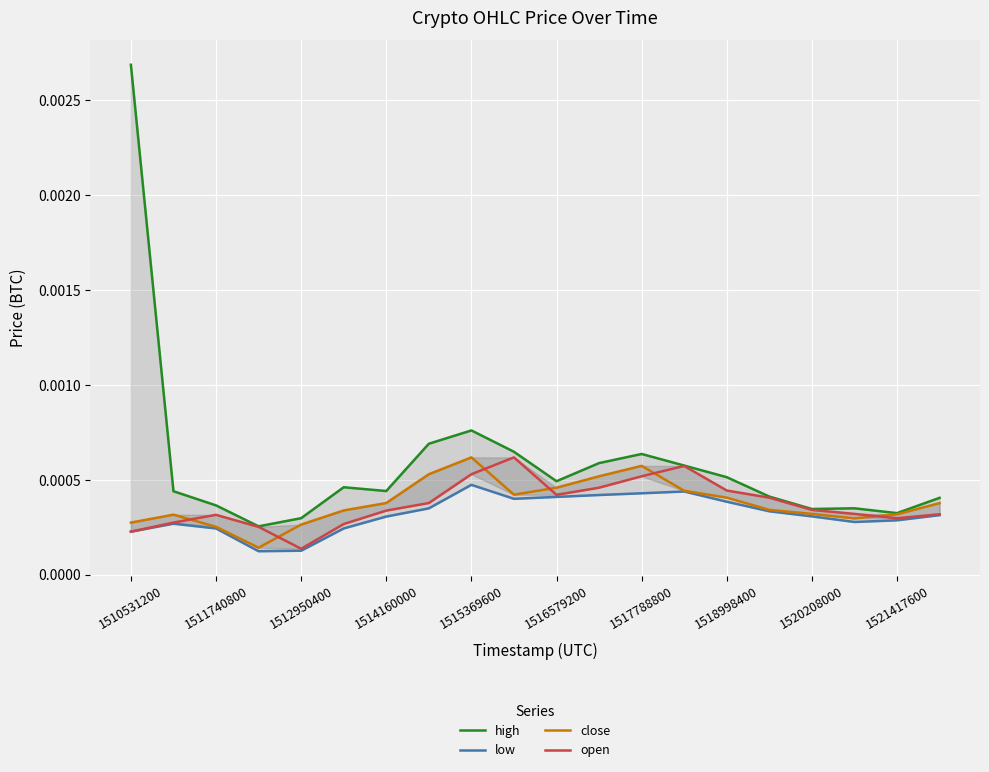

Count the number of categories in the chart.

20